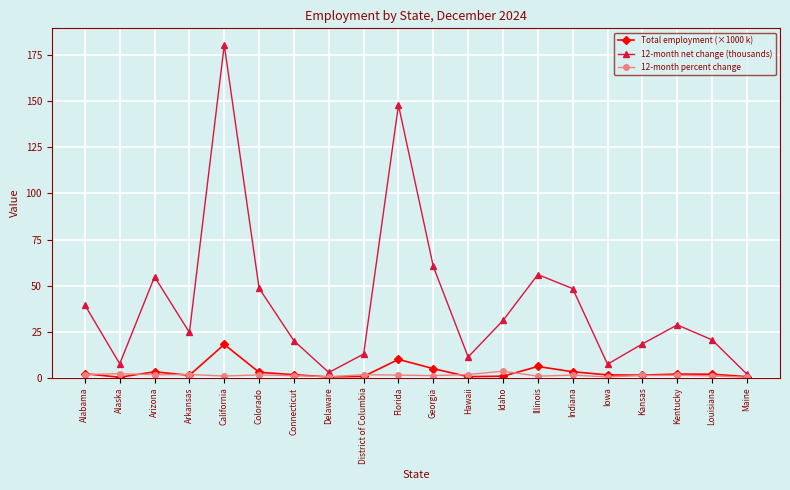

Which series has the largest range (max minus min)?

12-month net change (thousands)